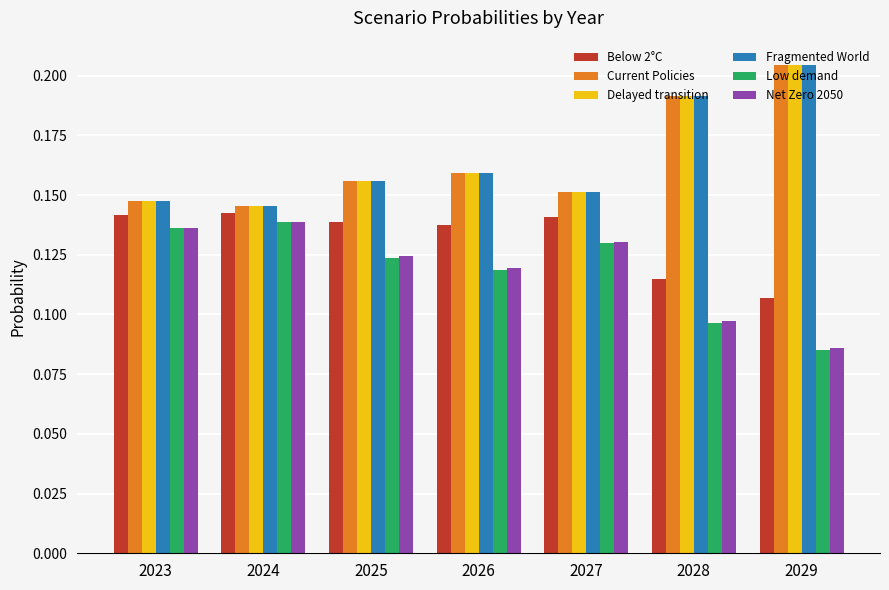

What are all the series names shown in the legend?

Below 2°C, Current Policies, Delayed transition, Fragmented World, Low demand, Net Zero 2050